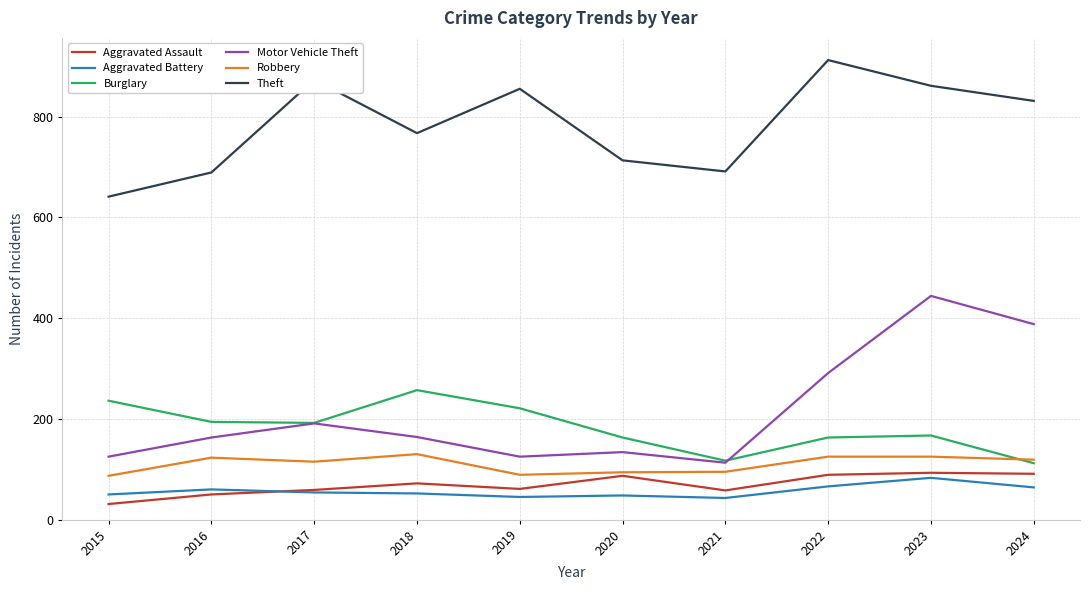

What is the average value of the Motor Vehicle Theft series?

214